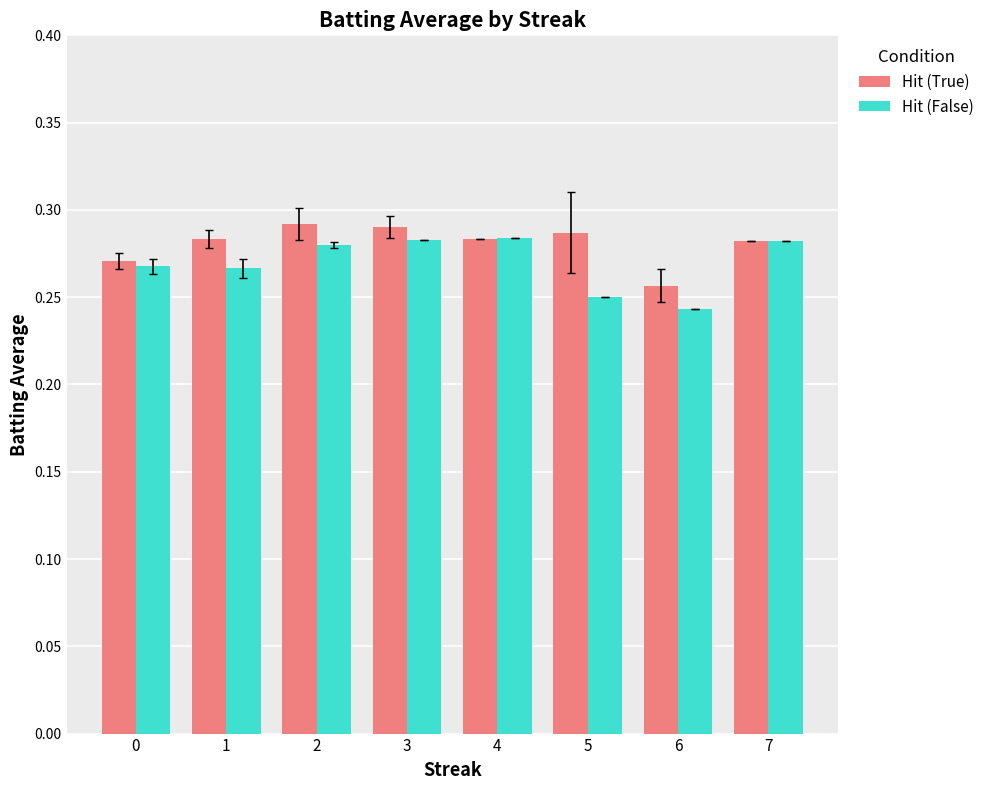

Does the chart contain stacked bars?

No